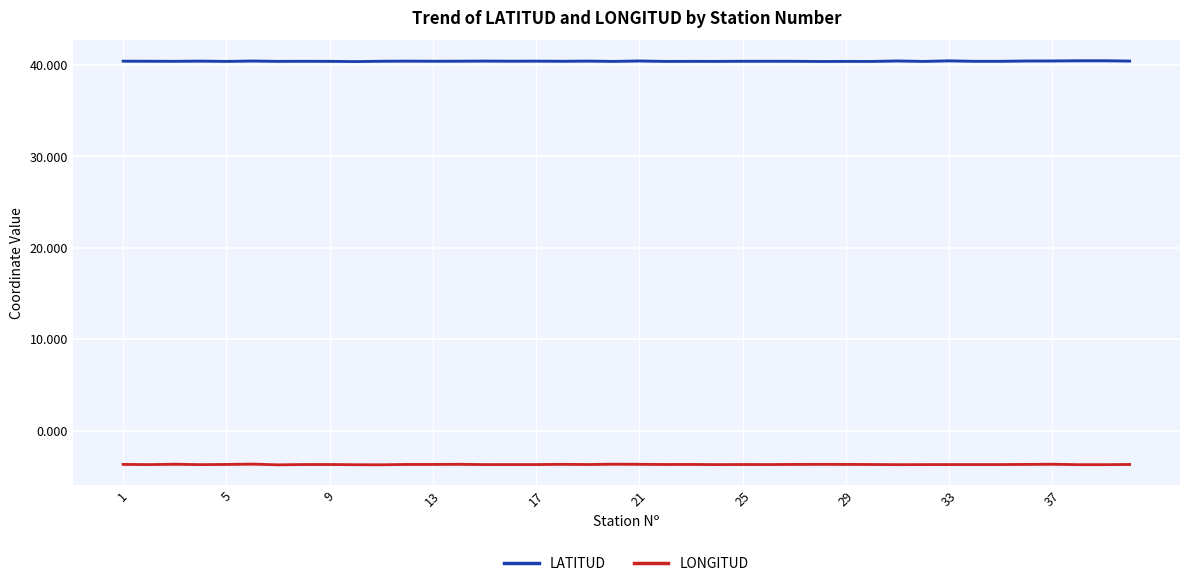

Which series has the largest total across all categories?

LATITUD